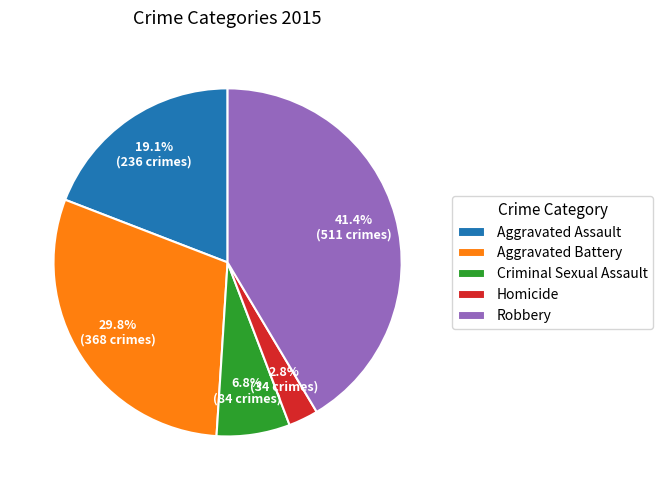

What percentage do Robbery and Aggravated Assault together represent?

60.6%